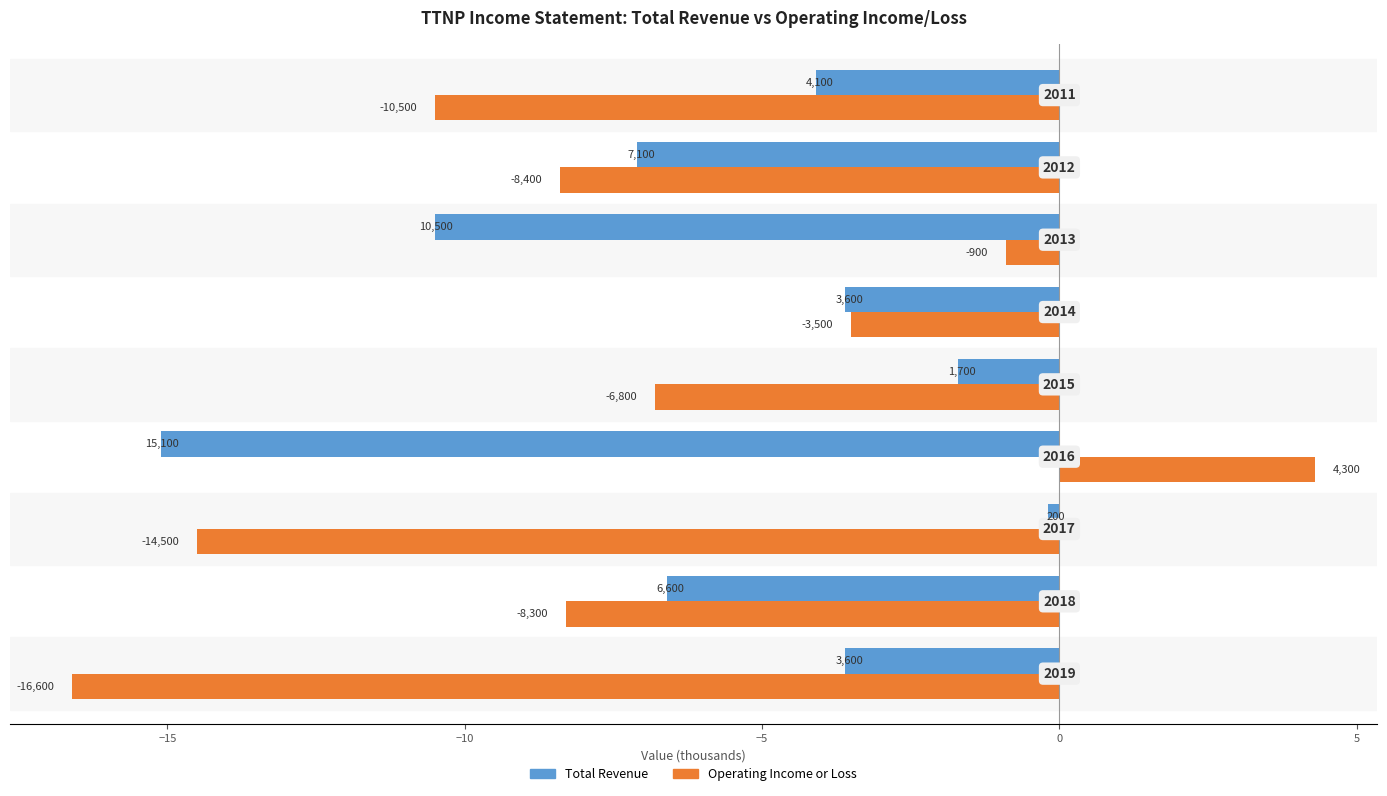

What is the difference between the maximum and minimum values in the Operating Income or Loss series?

20.9